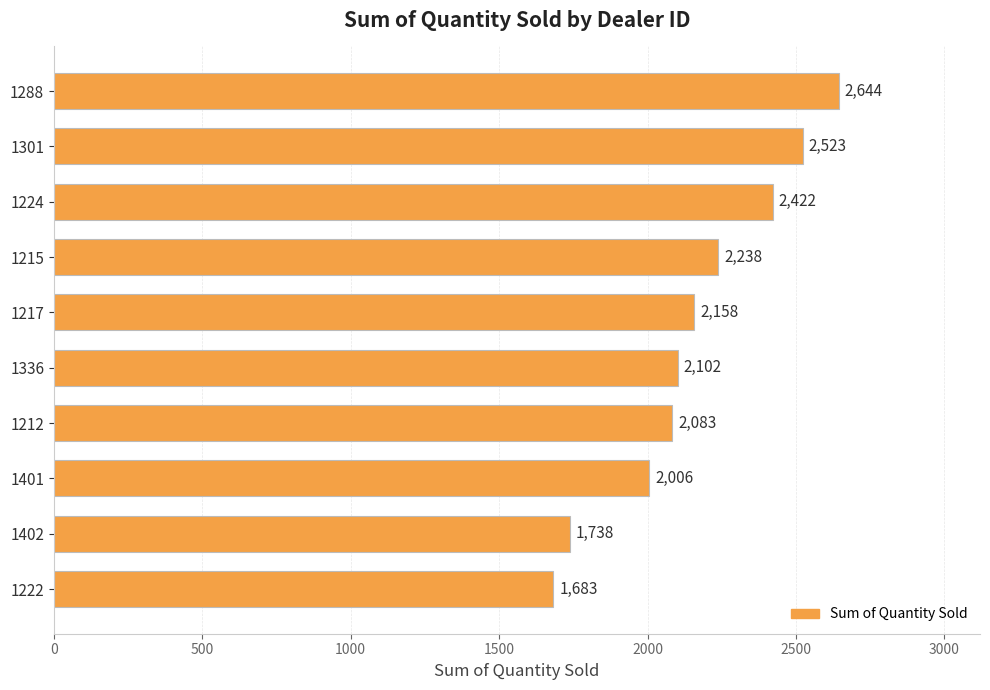

At which category does the chart reach its peak across all series?

1288